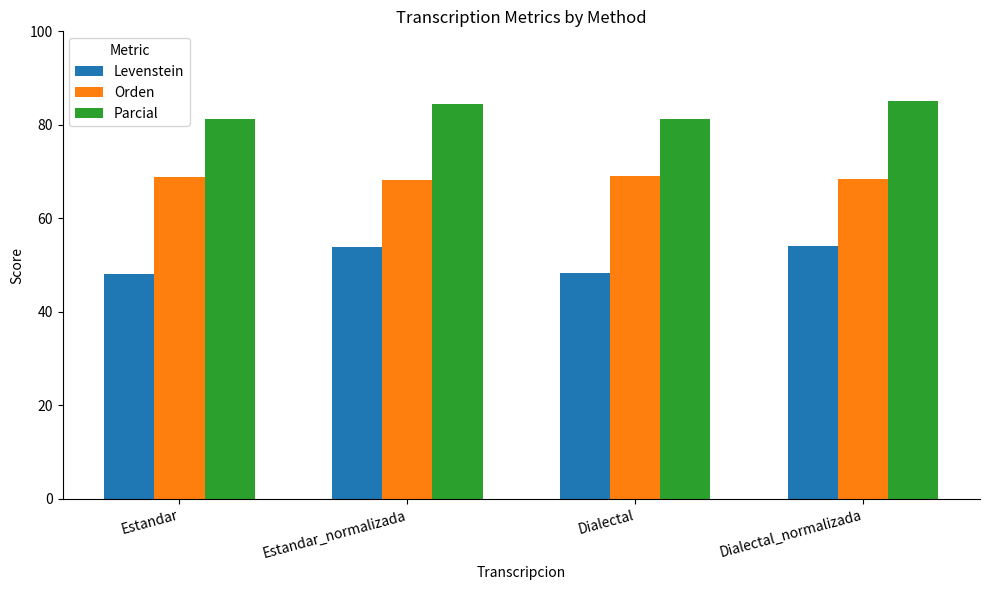

Is it true that Parcial equals 81.2 at Estandar?

True